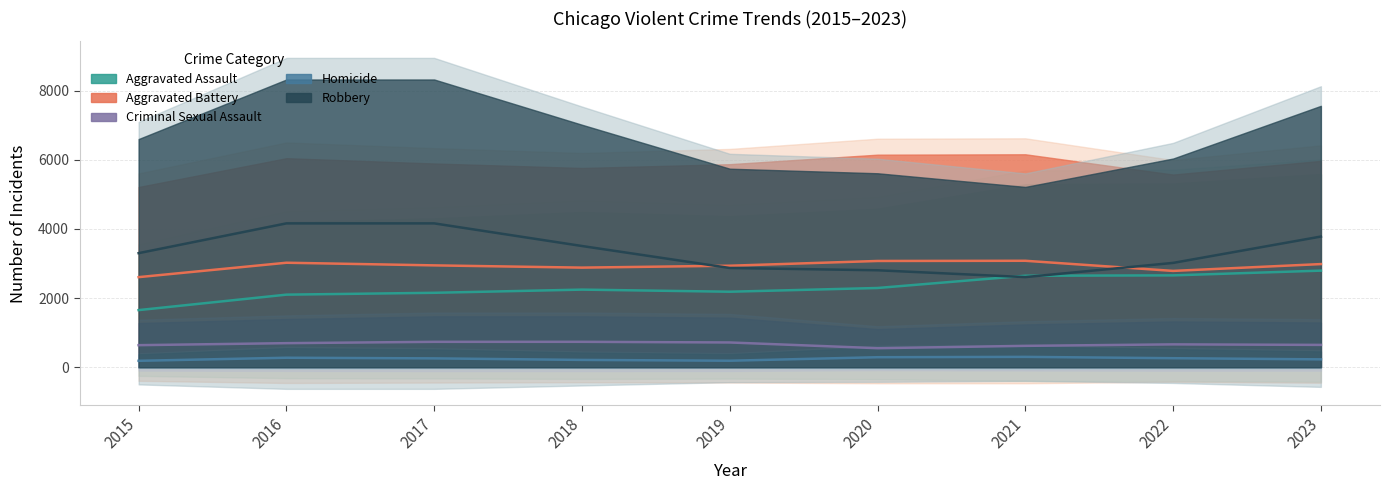

True or false: Aggravated Battery and Criminal Sexual Assault intersect in this chart.

False